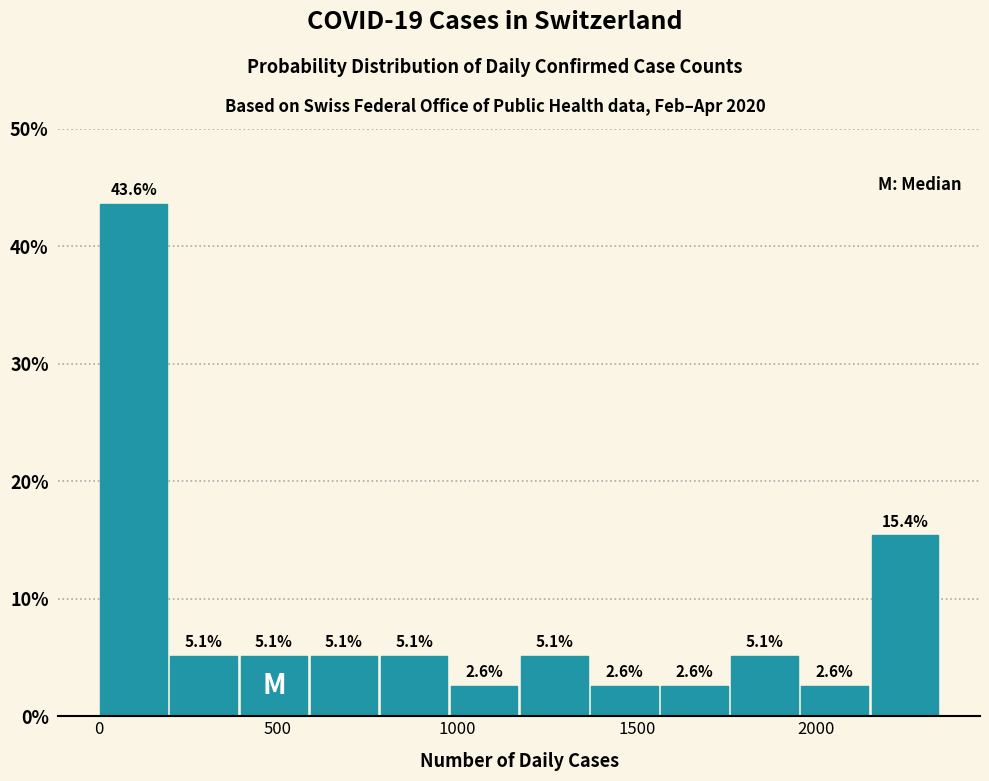

Around what value on the x-axis is the tallest bar? Give the approximate position of its centre, as read against the axis.

100